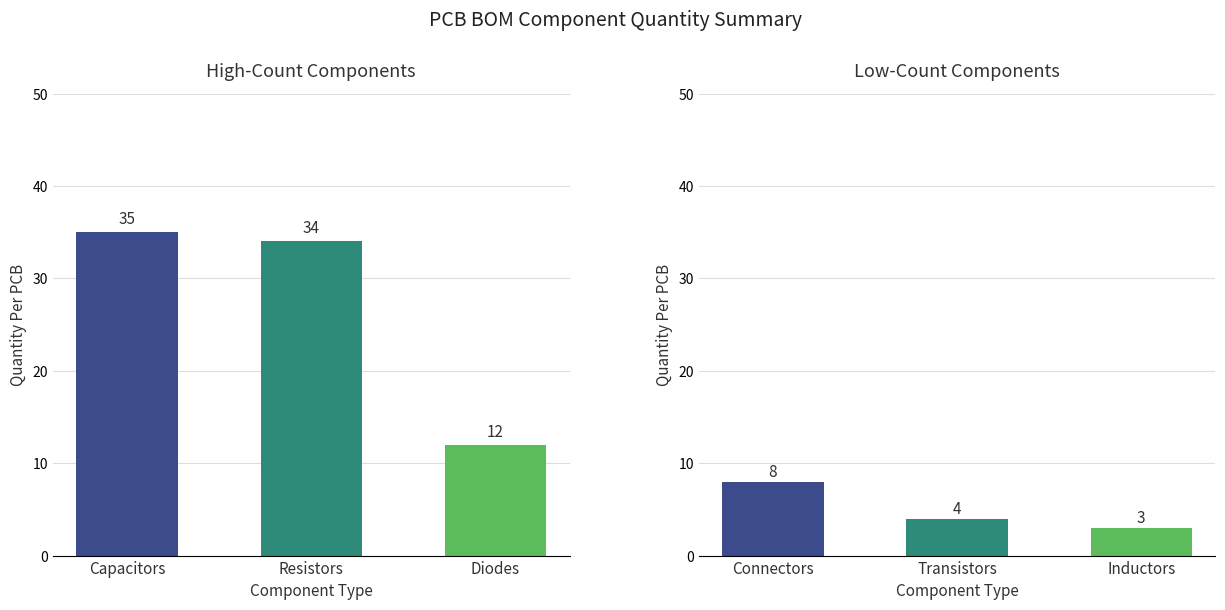

What is the difference between the maximum and minimum values?

23